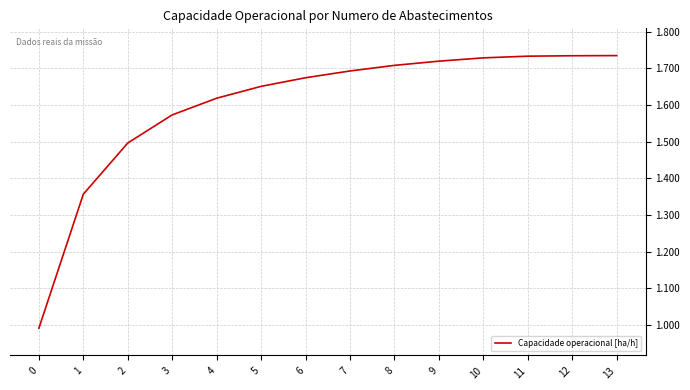

The chart shows a value of 2.7 at 13. True or false?

False